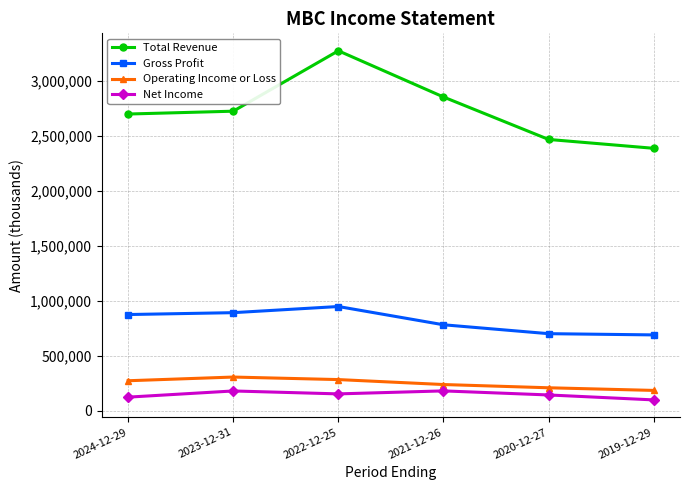

Count the number of data series in this chart.

4